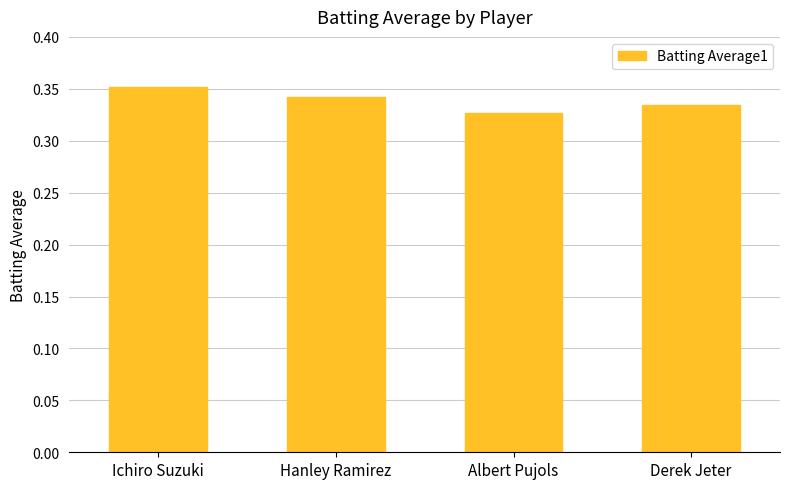

List the labels in order of value, smallest first.

Albert Pujols, Derek Jeter, Hanley Ramirez, Ichiro Suzuki